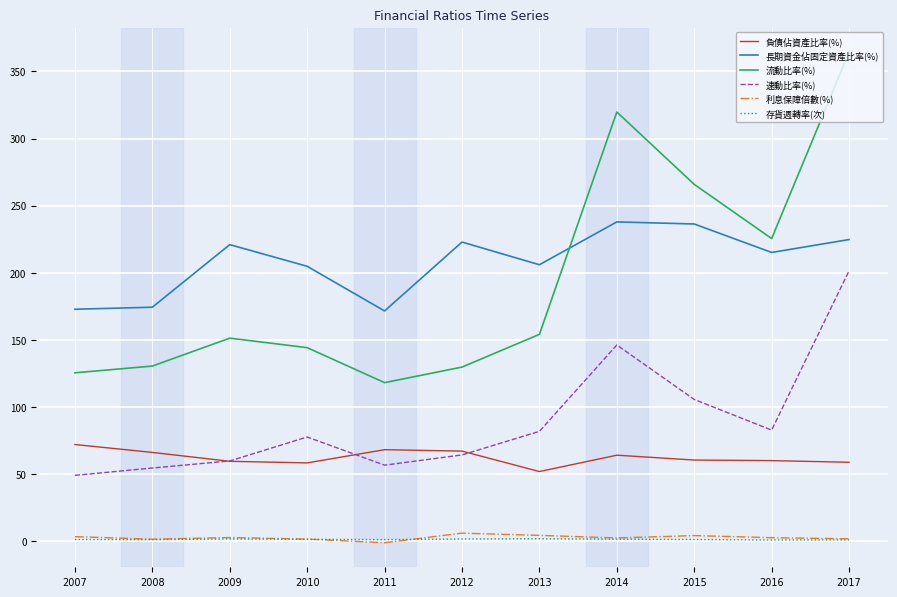

True or false: 存貨週轉率(次) has a value of 1.0 at 2017.

True